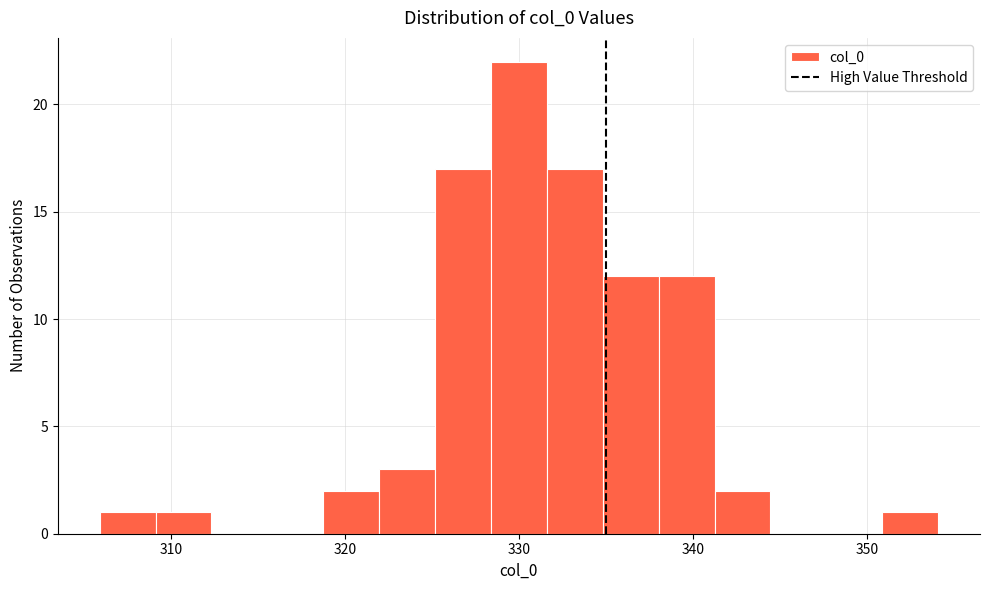

Read against the x-axis, roughly where is the centre of the tallest bar?

330